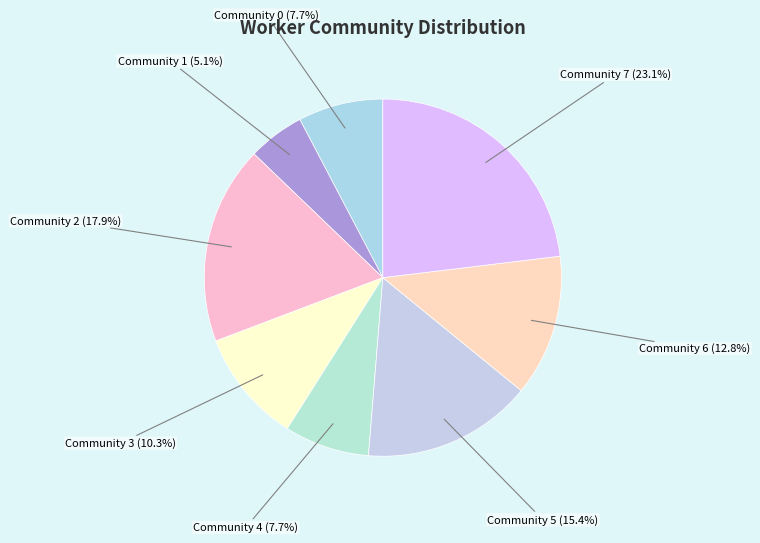

What is the ratio of the value at Community 2 to the value at Community 6?

1.4